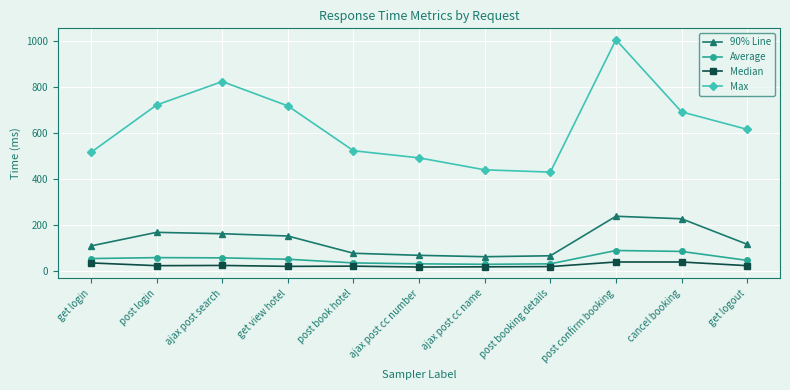

What is the total value across all series at get logout?

797